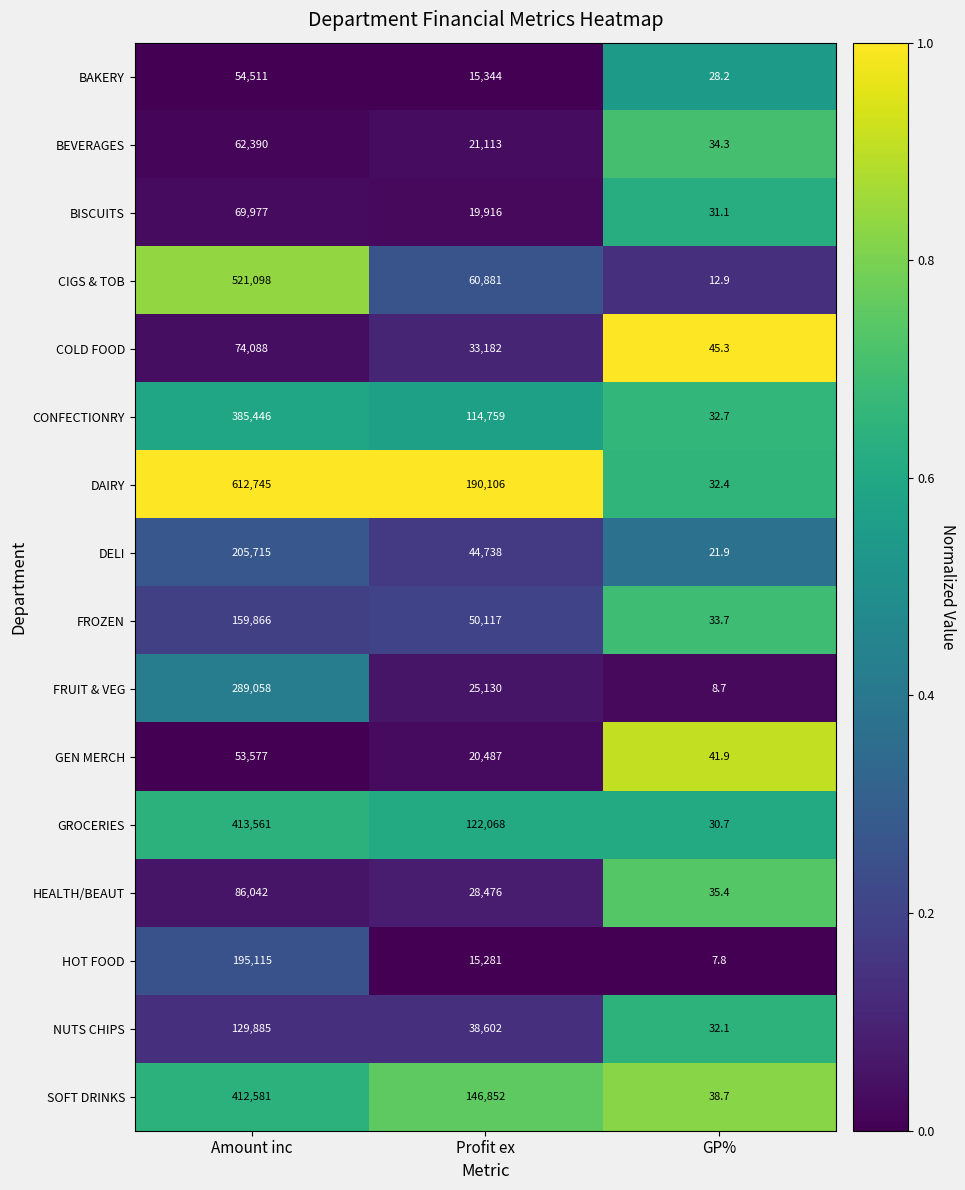

Which series has the largest total across all categories?

DAIRY